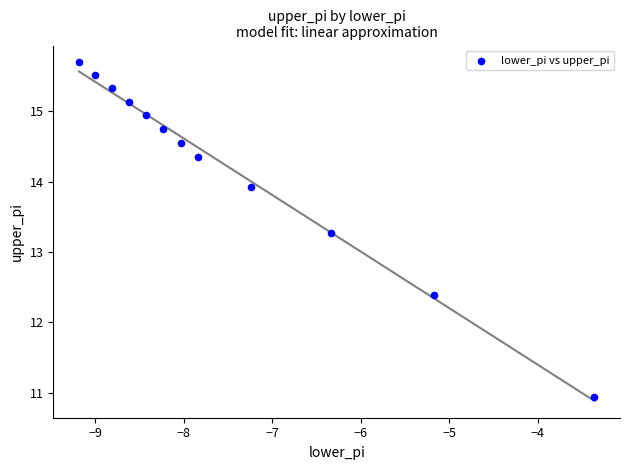

What is the average X value?

-7.5